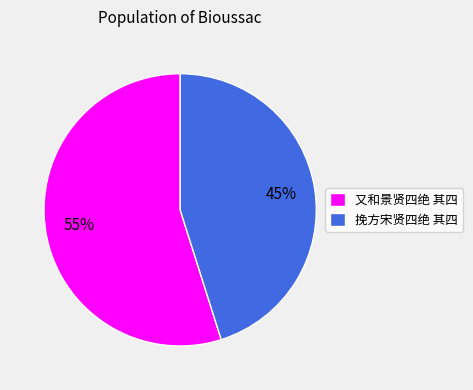

How many segments does this pie chart have?

2